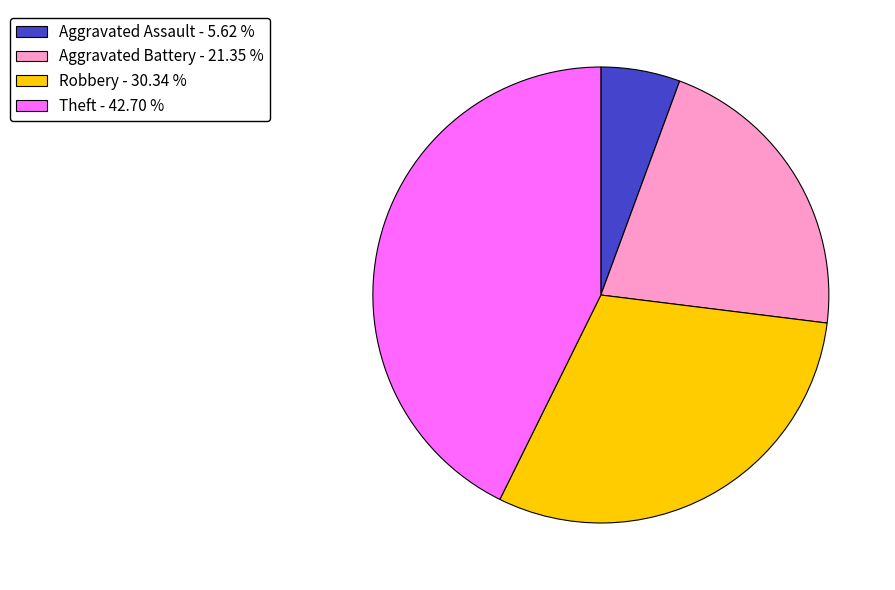

Does Aggravated Assault - 5.62 % account for over 50% of the chart?

No